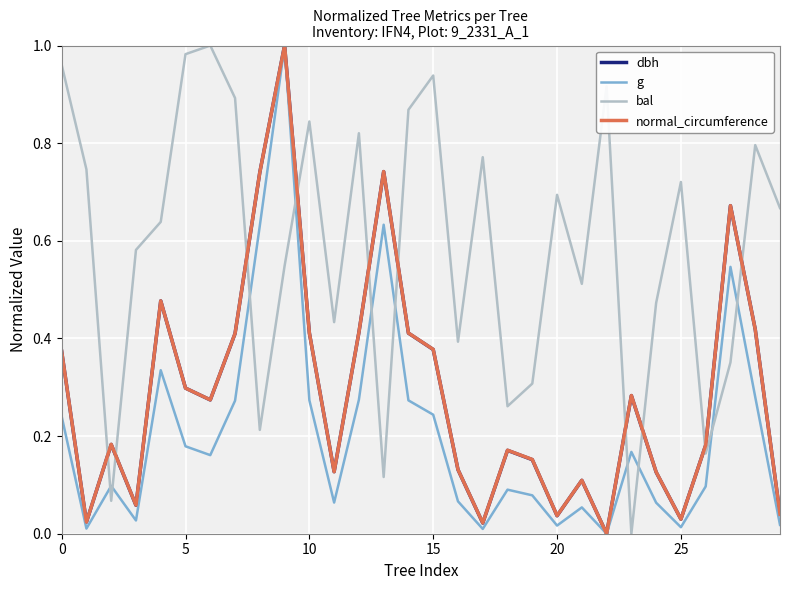

How many values in the normal_circumference series exceed 0?

29